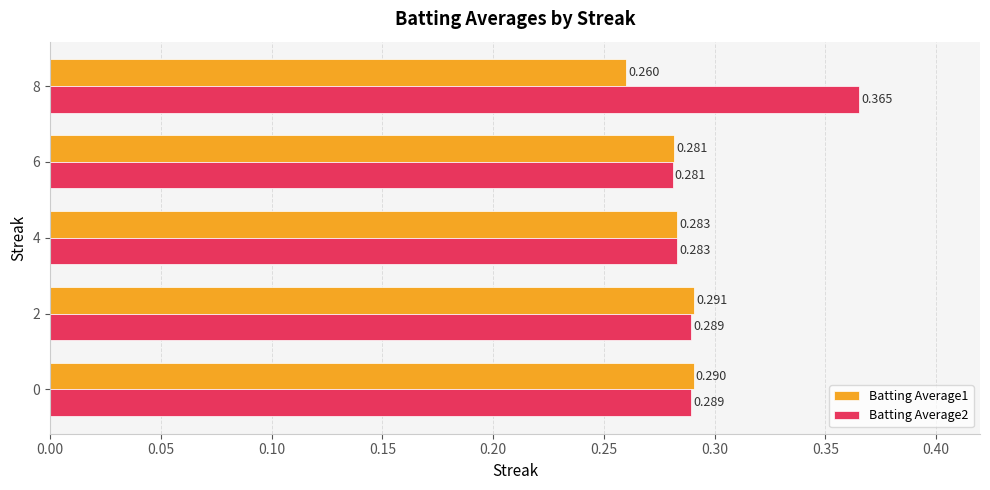

Is the value of Batting Average2 at 6 greater than the value of Batting Average1 at 2?

No